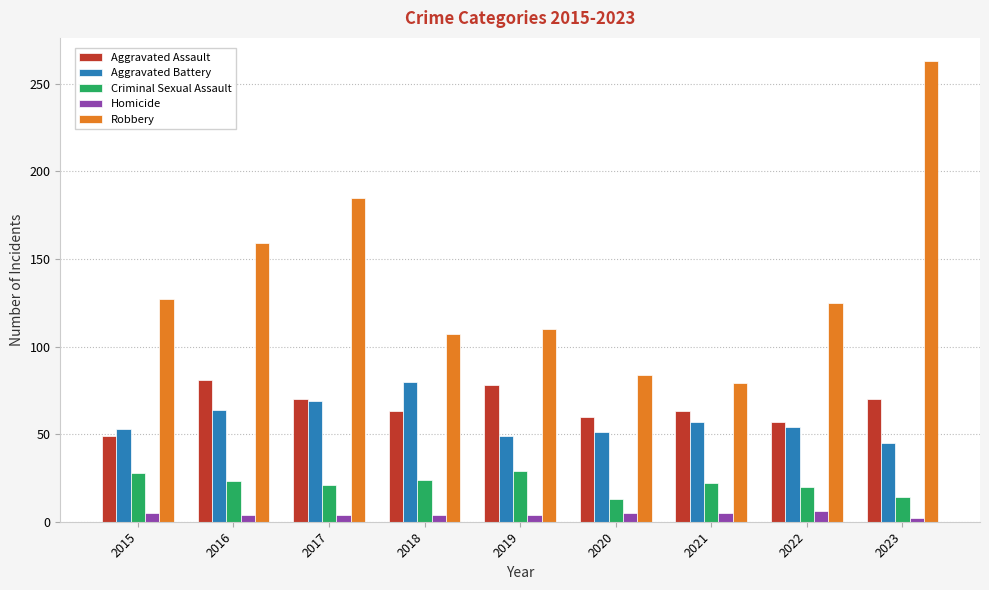

What is the maximum value shown in the chart?

263